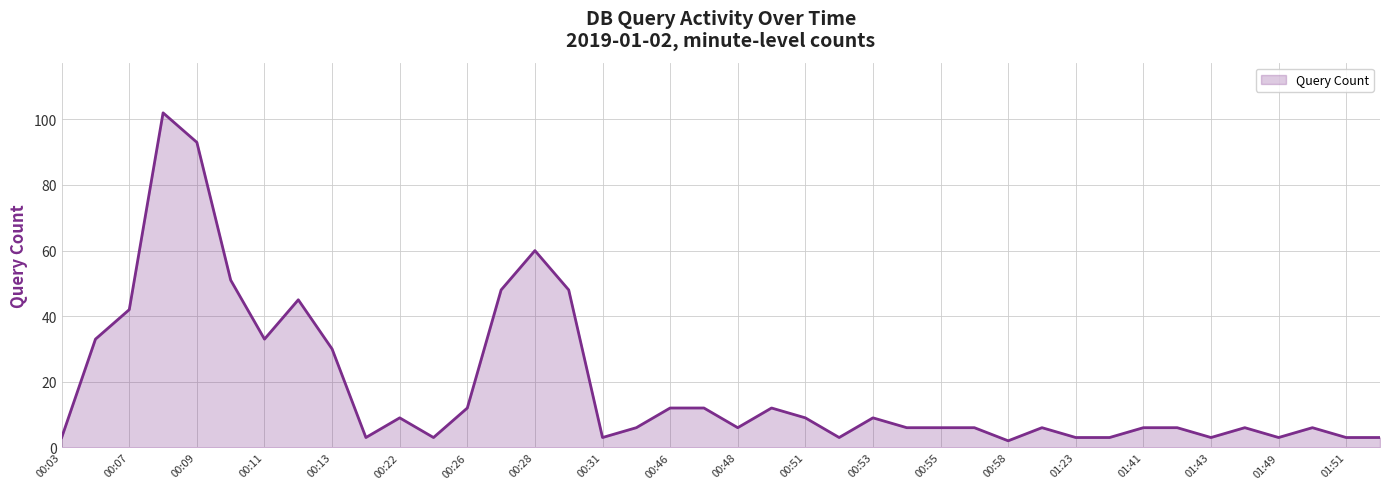

The value at 29 is 6. True or false?

True